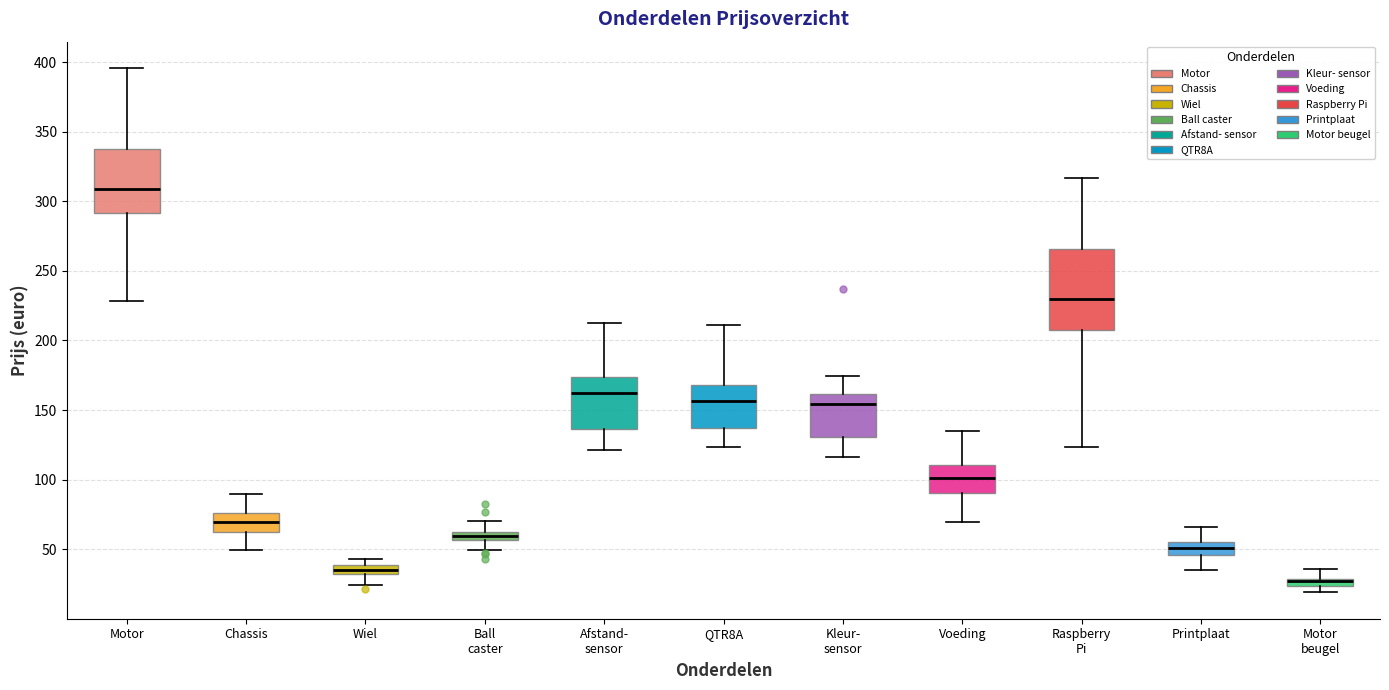

Comparing the boxes themselves (not the whiskers), which one is the tallest?

Raspberry Pi